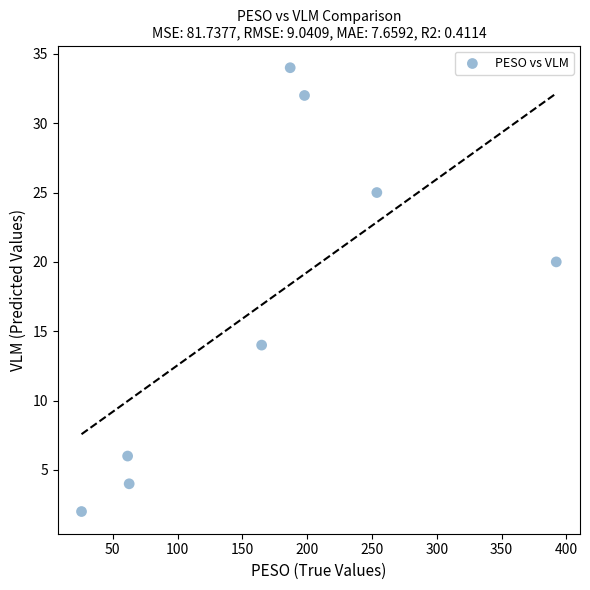

What is the range of Y values (max minus min)?

32